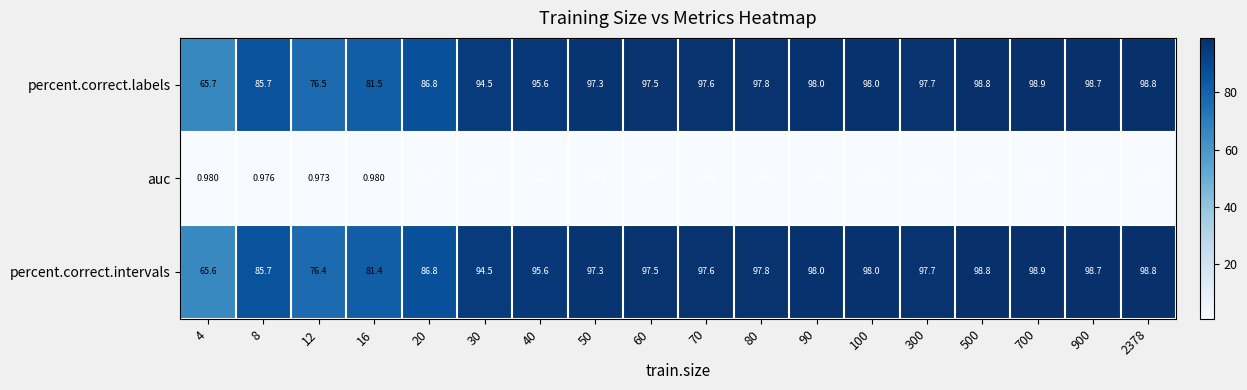

How many categories are shown in the chart?

18